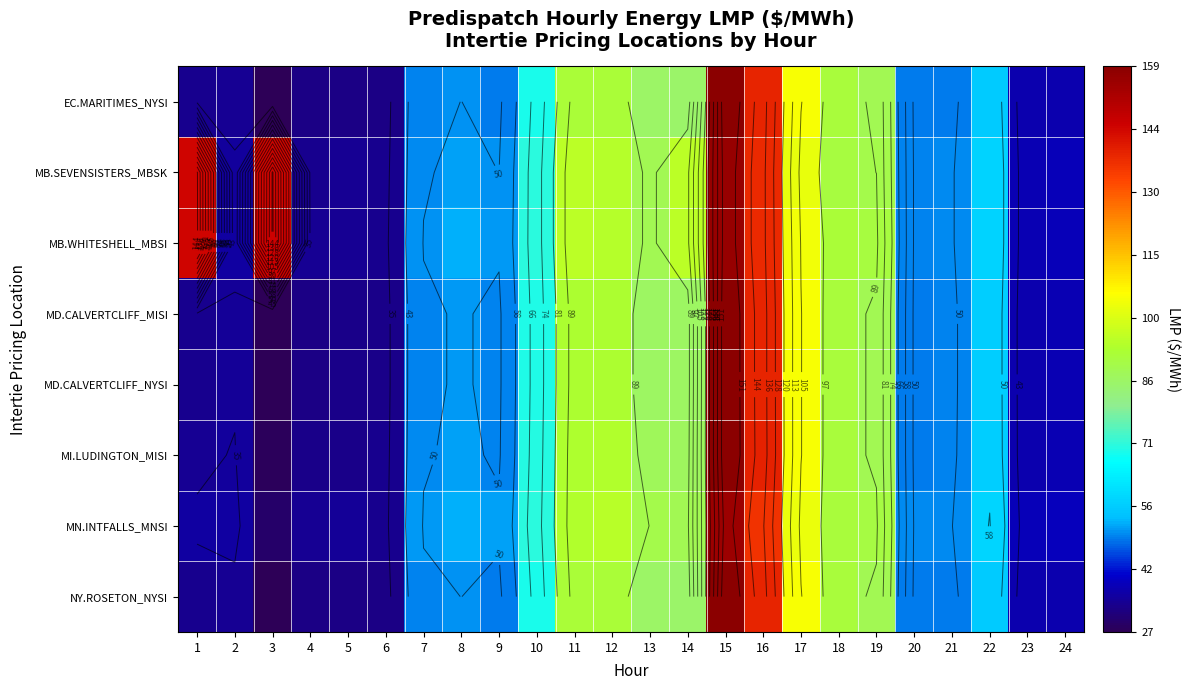

True or false: EC.MARITIMES_NYSI has a value of 21.2 at 19.

False